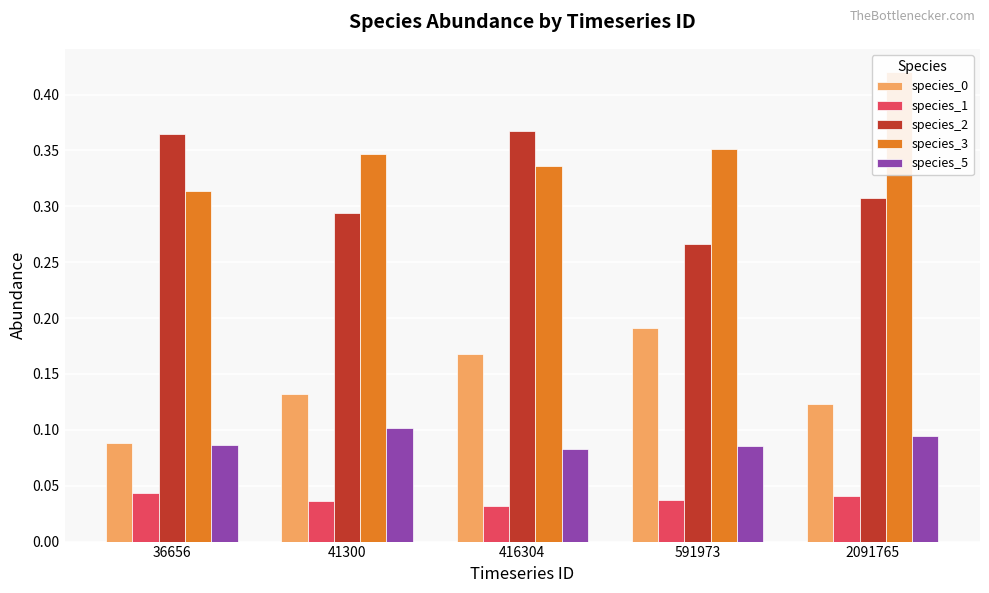

Are the bars grouped side by side (vs. stacked)?

Yes